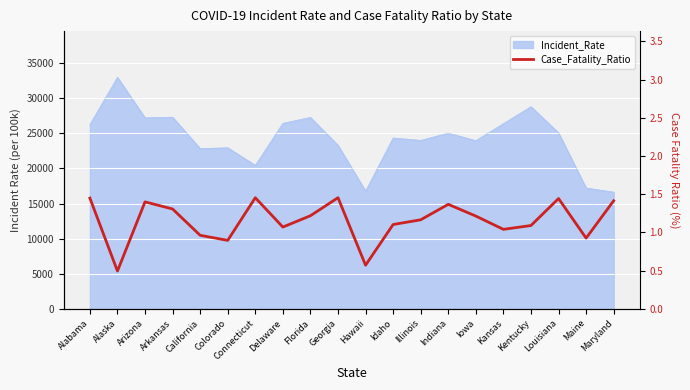

Is it true that the value at California is 1.0?

True